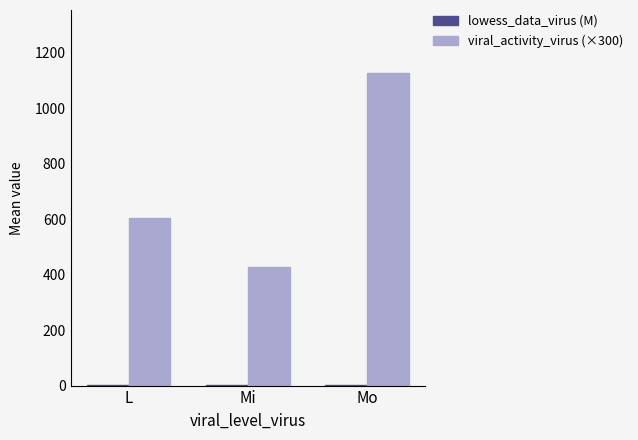

Where is viral_activity_virus (×300) nearest to the value 778?

L